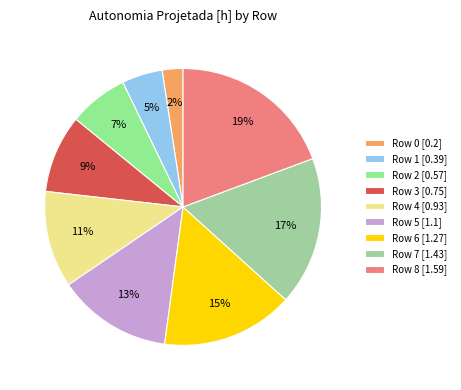

Is there a majority slice in this chart?

No